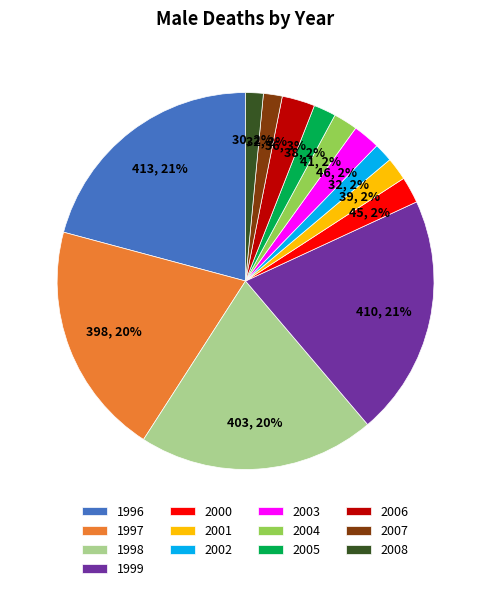

Do 2003 and 2005 together represent more than half of the pie?

No